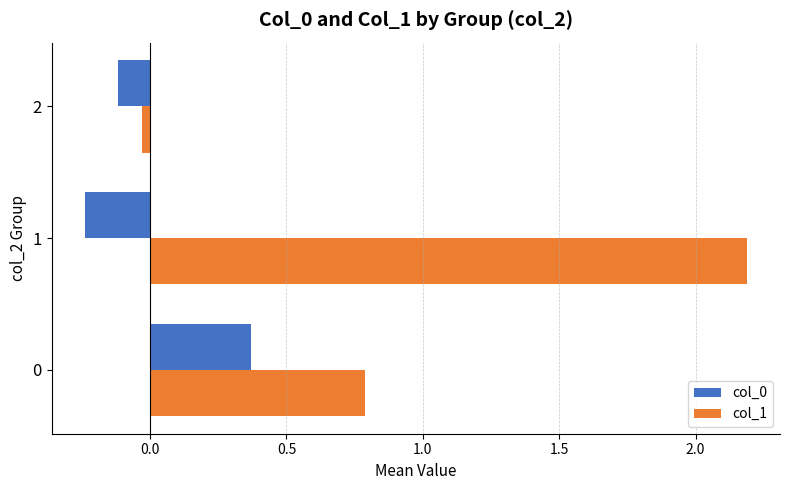

Is the value of col_0 at 1 greater than the value of col_1 at 2?

No